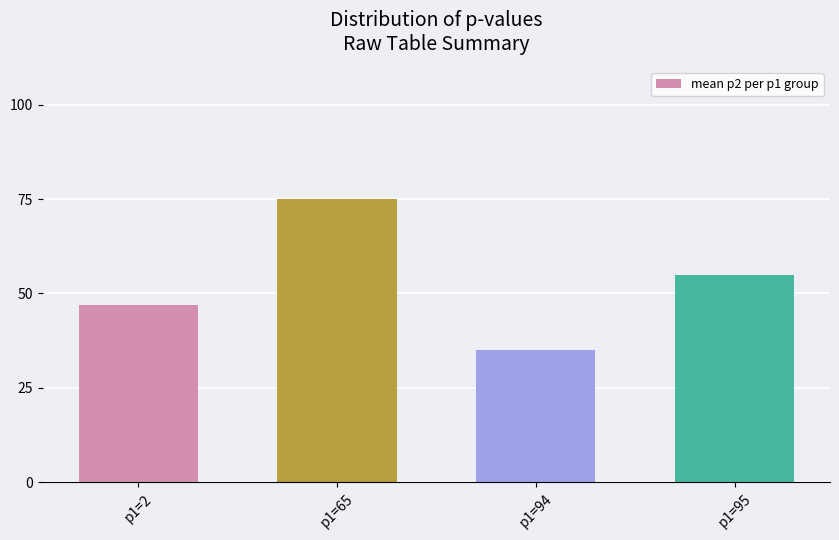

The chart shows a value of 15 at p1=65. True or false?

False